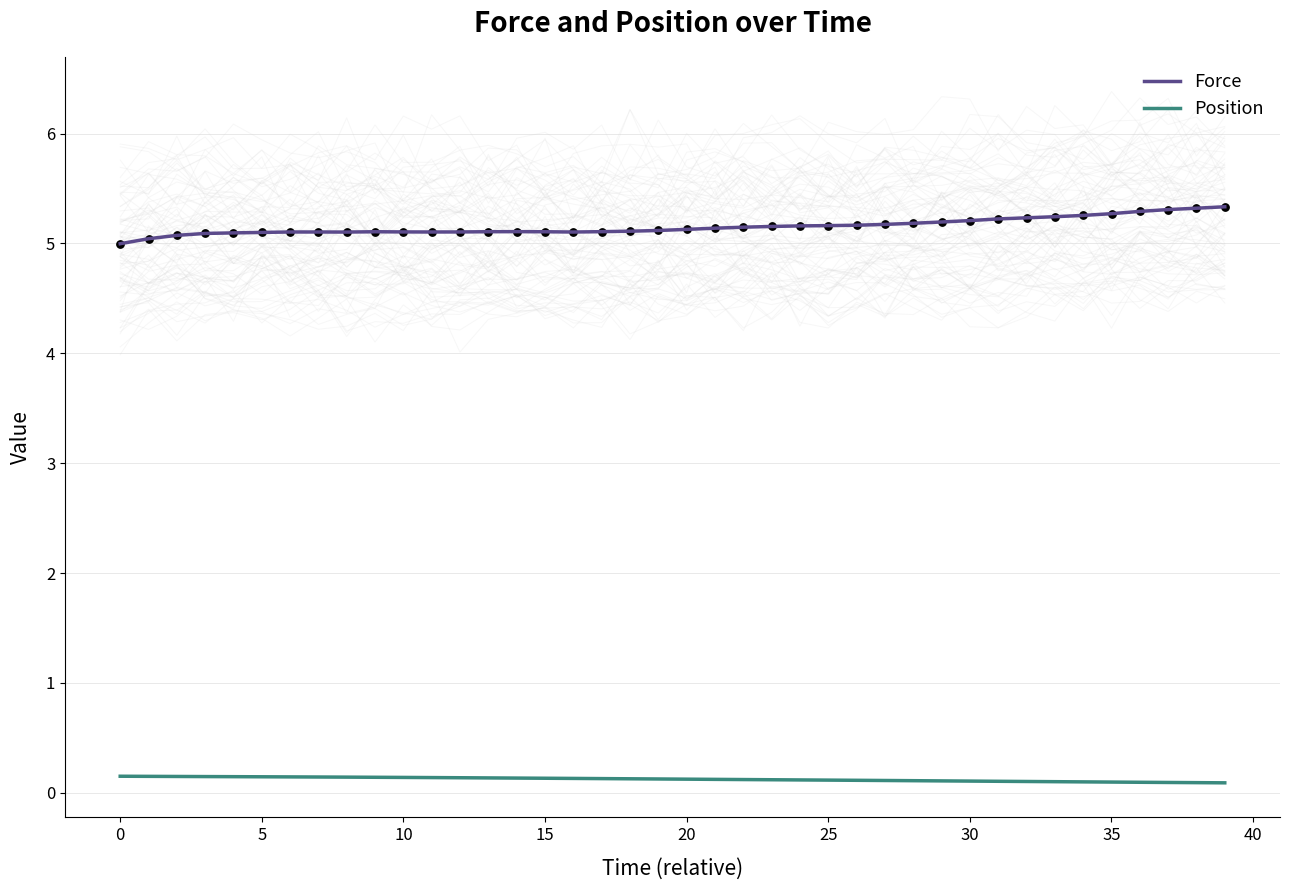

What is the lowest value of the Force series?

5.0